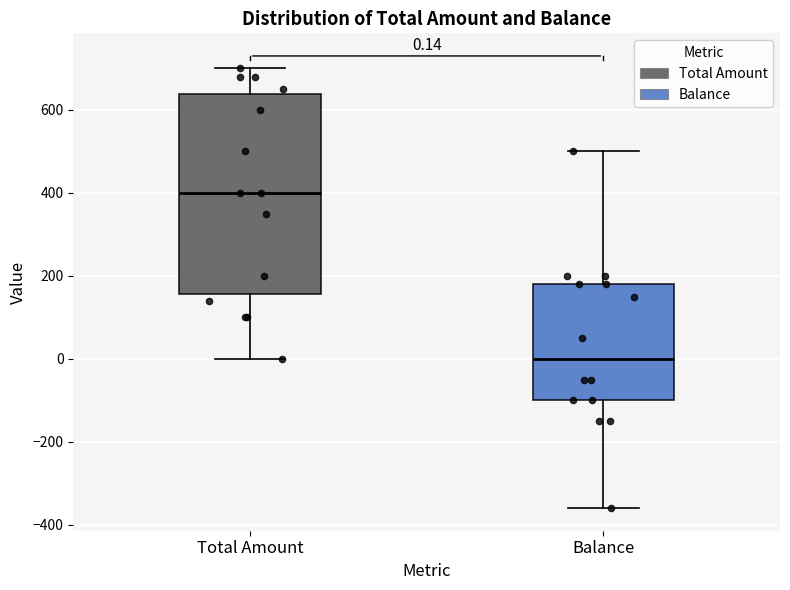

Which box has the lowest median line?

Balance